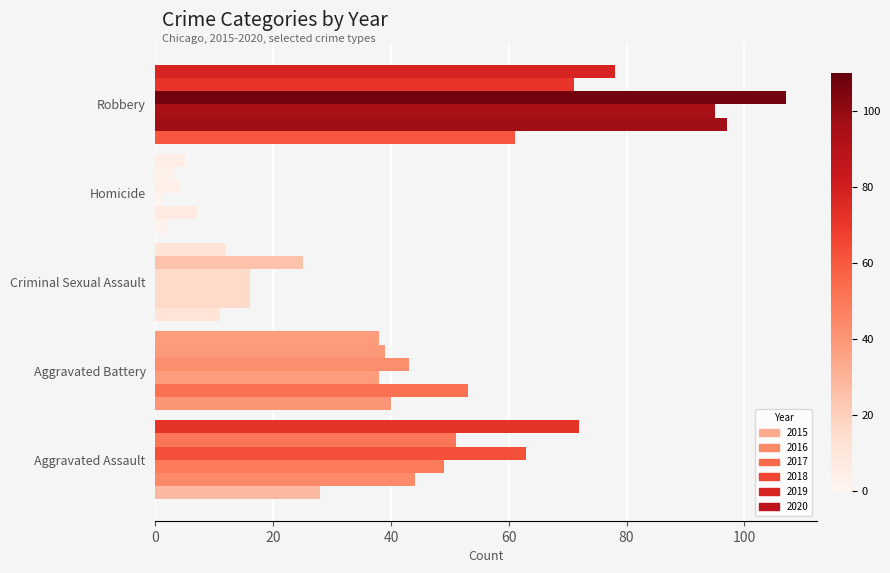

Rank the categories by 2017 value from highest to lowest.

Robbery, Aggravated Assault, Aggravated Battery, Criminal Sexual Assault, Homicide